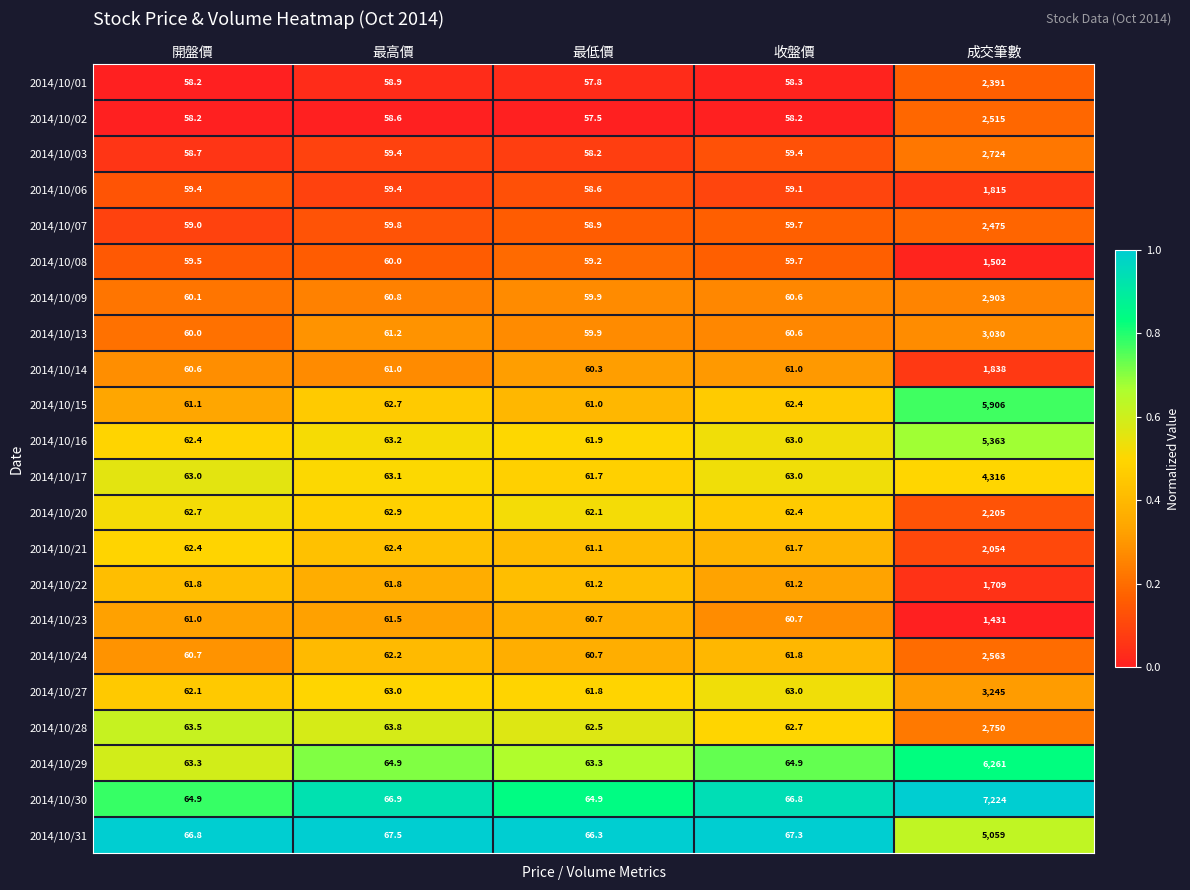

Which series changed the most between 開盤價 and 成交筆數?

2014/10/30